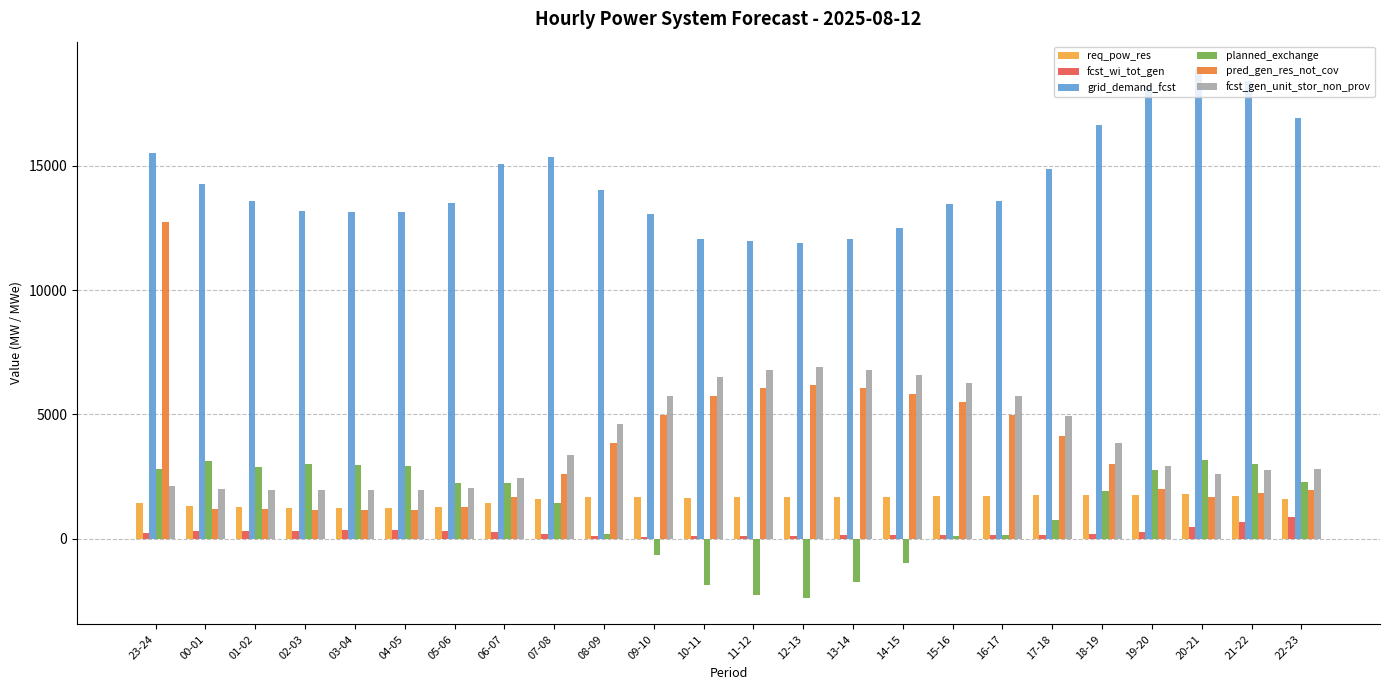

The value of fcst_gen_unit_stor_non_prov at 15-16 is 6261. True or false?

True